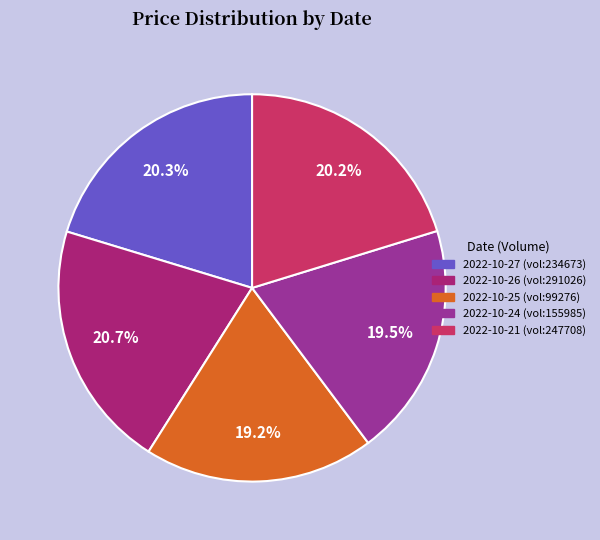

What portion of the pie excludes 2022-10-21 (vol:247708)?

79.8%